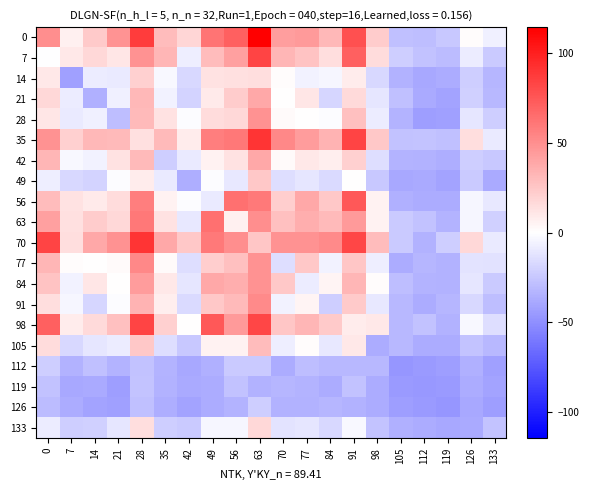

Reading right to left, extract all data points from this chart.

0: 133=-6.4	126=1.6	119=-24.4	112=-29.4	105=-28.4	98=22.6	91=78.6	84=31.6	77=45.6	70=43.6	63=114.6	56=71.6	49=62.6	42=18.6	35=29.6	28=87.6	21=47.6	14=23.6	7=6.6	0=50.6
7: 133=-23.4	126=-8.4	119=-30.4	112=-27.4	105=-22.4	98=15.6	91=71.6	84=14.6	77=26.6	70=32.6	63=83.6	56=42.6	49=29.6	42=-7.4	35=32.6	28=48.6	21=11.6	14=17.6	7=10.6	0=-0.4
14: 133=-32.4	126=-22.4	119=-37.4	112=-39.4	105=-34.4	98=-17.4	91=8.6	84=-4.4	77=-5.4	70=1.6	63=14.6	56=13.6	49=12.6	42=-17.4	35=-3.4	28=20.6	21=-9.4	14=-8.4	7=-42.4	0=10.6
21: 133=-31.4	126=-21.4	119=-40.4	112=-38.4	105=-28.4	98=-11.4	91=16.6	84=-18.4	77=11.6	70=0.6	63=38.6	56=22.6	49=9.6	42=-19.4	35=-5.4	28=31.6	21=-6.4	14=-35.4	7=-8.4	0=17.6
28: 133=-22.4	126=-11.4	119=-42.4	112=-43.4	105=-33.4	98=-8.4	91=28.6	84=-1.4	77=0.6	70=2.6	63=48.6	56=17.6	49=15.6	42=-1.4	35=12.6	28=30.6	21=-29.4	14=-6.4	7=-9.4	0=11.6
35: 133=-9.4	126=14.6	119=-28.4	112=-26.4	105=-27.4	98=24.6	91=83.6	84=33.6	77=44.6	70=53.6	63=90.6	56=60.6	49=57.6	42=8.6	35=30.6	28=13.6	21=30.6	14=31.6	7=20.6	0=48.6
42: 133=-24.4	126=-22.4	119=-36.4	112=-34.4	105=-33.4	98=-14.4	91=20.6	84=7.6	77=10.6	70=2.6	63=38.6	56=12.6	49=5.6	42=-9.4	35=-22.4	28=30.6	21=12.6	14=-5.4	7=-3.4	0=32.6
49: 133=-38.4	126=-23.4	119=-40.4	112=-38.4	105=-39.4	98=-24.4	91=0.6	84=-16.4	77=-11.4	70=-14.4	63=24.6	56=-10.4	49=-1.4	42=-36.4	35=-9.4	28=8.6	21=-1.4	14=-19.4	7=-17.4	0=-7.4
56: 133=-10.4	126=-4.4	119=-37.4	112=-37.4	105=-35.4	98=5.6	91=74.6	84=24.6	77=38.6	70=21.6	63=59.6	56=63.6	49=-9.4	42=-1.4	35=5.6	28=57.6	21=15.6	14=9.6	7=12.6	0=29.6
63: 133=-21.4	126=-4.4	119=-33.4	112=-27.4	105=-23.4	98=5.6	91=45.6	84=30.6	77=36.6	70=28.6	63=50.6	56=6.6	49=63.6	42=-10.4	35=12.6	28=60.6	21=17.6	14=22.6	7=13.6	0=42.6
70: 133=-9.4	126=17.6	119=-22.4	112=-34.4	105=-23.4	98=29.6	91=82.6	84=52.6	77=48.6	70=48.6	63=25.6	56=50.6	49=59.6	42=24.6	35=38.6	28=90.6	21=48.6	14=38.6	7=14.6	0=83.6
77: 133=-13.4	126=-12.4	119=-34.4	112=-32.4	105=-37.4	98=-7.4	91=25.6	84=-5.4	77=24.6	70=-14.4	63=48.6	56=28.6	49=21.6	42=-14.4	35=2.6	28=53.6	21=2.6	14=0.6	7=1.6	0=32.6
84: 133=-23.4	126=-11.4	119=-34.4	112=-33.4	105=-29.4	98=1.6	91=32.6	84=4.6	77=-8.4	70=24.6	63=48.6	56=36.6	49=38.6	42=-11.4	35=10.6	28=44.6	21=0.6	14=11.6	7=-5.4	0=26.6
91: 133=-29.4	126=-17.4	119=-32.4	112=-37.4	105=-31.4	98=-10.4	91=23.6	84=-22.4	77=4.6	70=-5.4	63=52.6	56=30.6	49=24.6	42=-16.4	35=7.6	28=33.6	21=-1.4	14=-18.4	7=-4.4	0=14.6
98: 133=-14.4	126=-3.4	119=-34.4	112=-27.4	105=-31.4	98=10.6	91=8.6	84=23.6	77=32.6	70=25.6	63=82.6	56=45.6	49=74.6	42=0.6	35=20.6	28=83.6	21=28.6	14=16.6	7=8.6	0=71.6
105: 133=-31.4	126=-26.4	119=-37.4	112=-37.4	105=-31.4	98=-37.4	91=10.6	84=-10.4	77=1.6	70=-7.4	63=29.6	56=5.6	49=5.6	42=-24.4	35=-14.4	28=24.6	21=-8.4	14=-11.4	7=-17.4	0=15.6
112: 133=-42.4	126=-35.4	119=-43.4	112=-45.4	105=-47.4	98=-31.4	91=-31.4	84=-31.4	77=-29.4	70=-37.4	63=-23.4	56=-23.4	49=-35.4	42=-39.4	35=-33.4	28=-27.4	21=-33.4	14=-28.4	7=-34.4	0=-22.4
119: 133=-40.4	126=-37.4	119=-45.4	112=-46.4	105=-45.4	98=-37.4	91=-27.4	84=-37.4	77=-33.4	70=-32.4	63=-34.4	56=-27.4	49=-37.4	42=-38.4	35=-34.4	28=-26.4	21=-43.4	14=-38.4	7=-39.4	0=-27.4
126: 133=-43.4	126=-39.4	119=-47.4	112=-45.4	105=-43.4	98=-37.4	91=-34.4	84=-32.4	77=-34.4	70=-34.4	63=-22.4	56=-33.4	49=-37.4	42=-40.4	35=-36.4	28=-28.4	21=-42.4	14=-40.4	7=-37.4	0=-30.4
133: 133=-26.4	126=-38.4	119=-39.4	112=-37.4	105=-35.4	98=-26.4	91=-3.4	84=-17.4	77=-11.4	70=-12.4	63=17.6	56=-4.4	49=-4.4	42=-23.4	35=-22.4	28=14.6	21=-11.4	14=-21.4	7=-22.4	0=-8.4